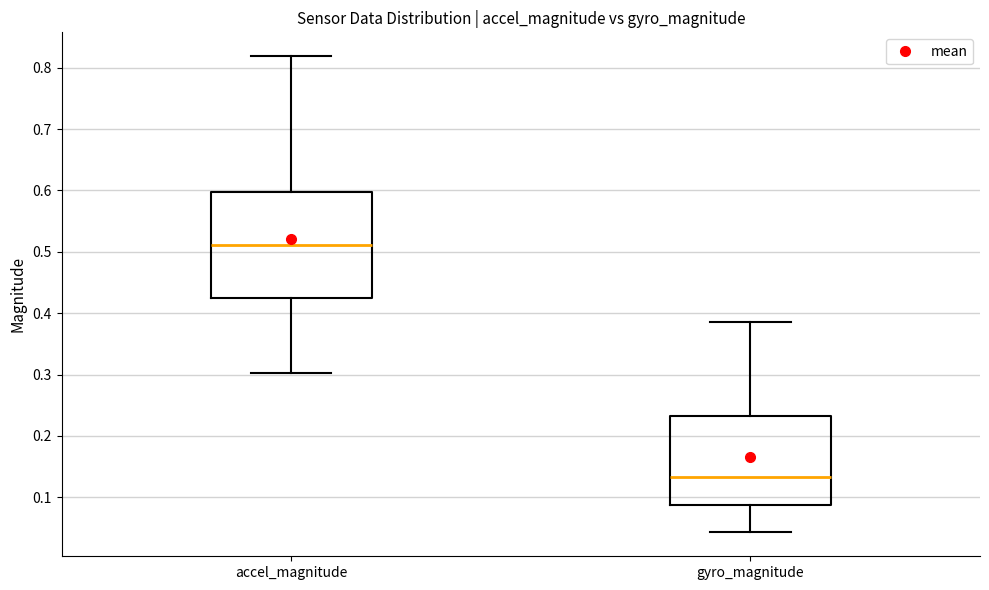

Which box's median line is the highest?

accel_magnitude